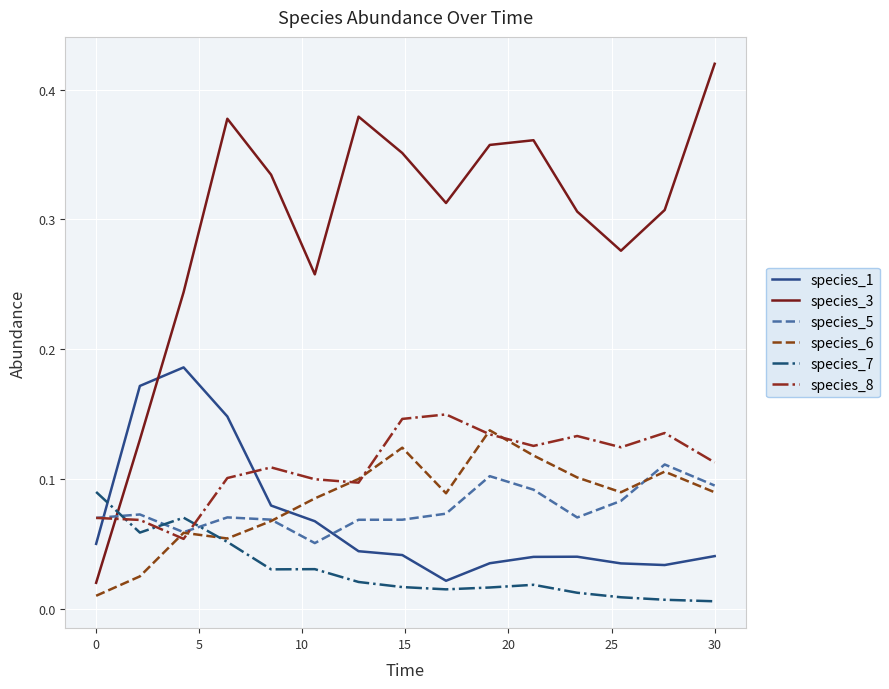

Which series has the largest range (max minus min)?

species_3